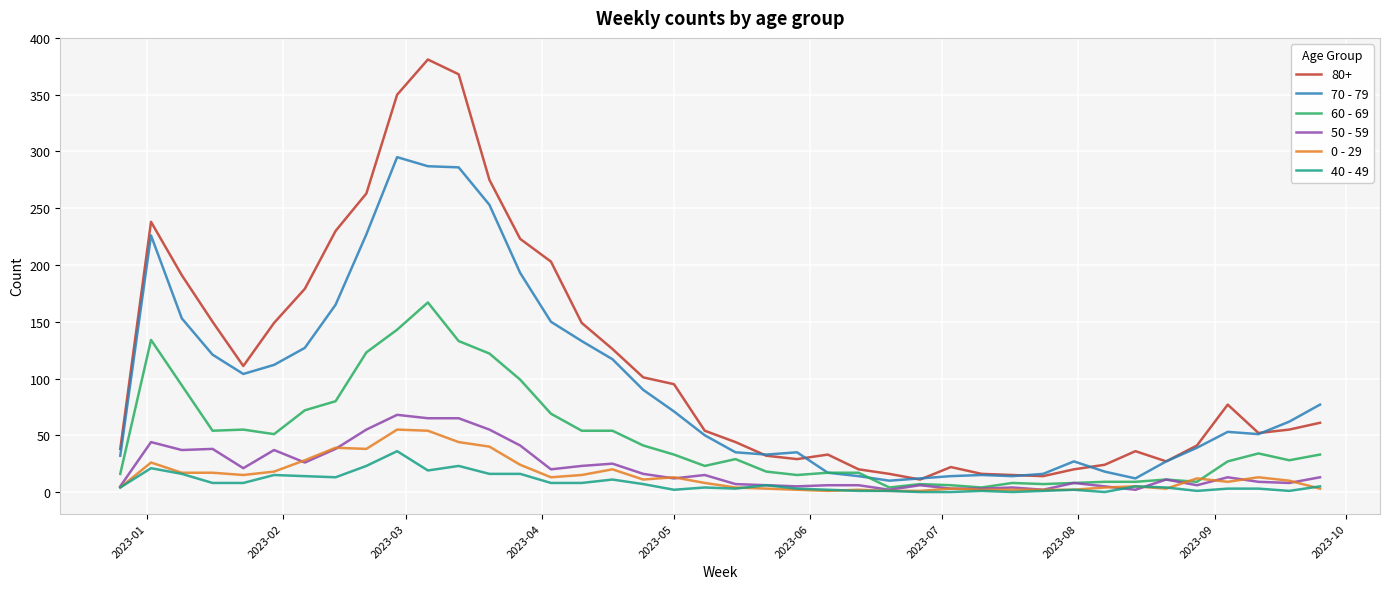

Which series has the largest range (max minus min)?

80+